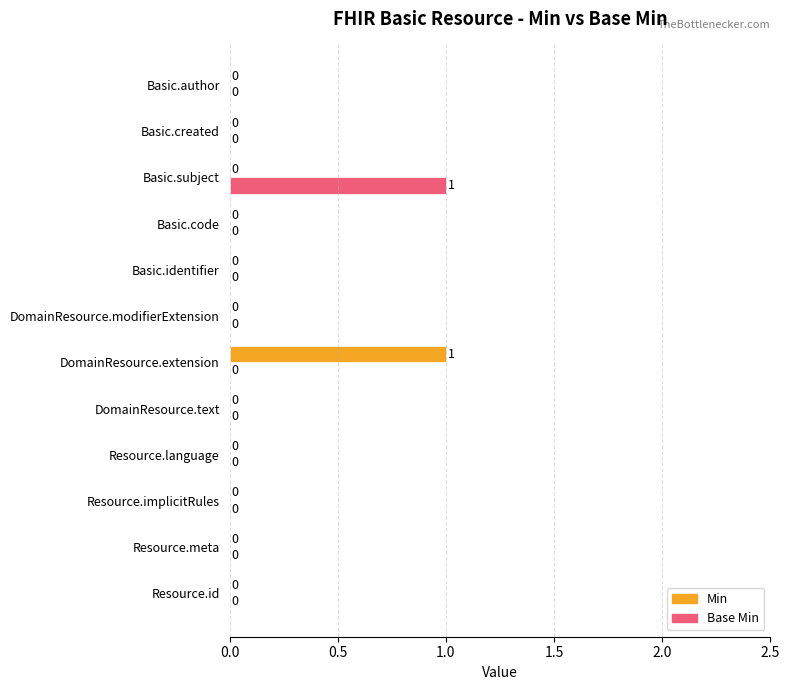

Which series changed the most between Basic.subject and Basic.author?

Base Min